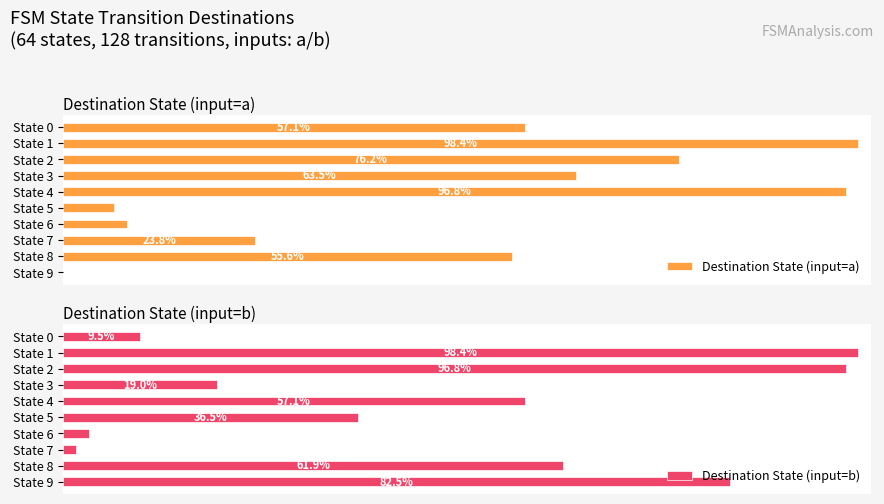

What is the average value of the Destination State (input=a) series?

48.6